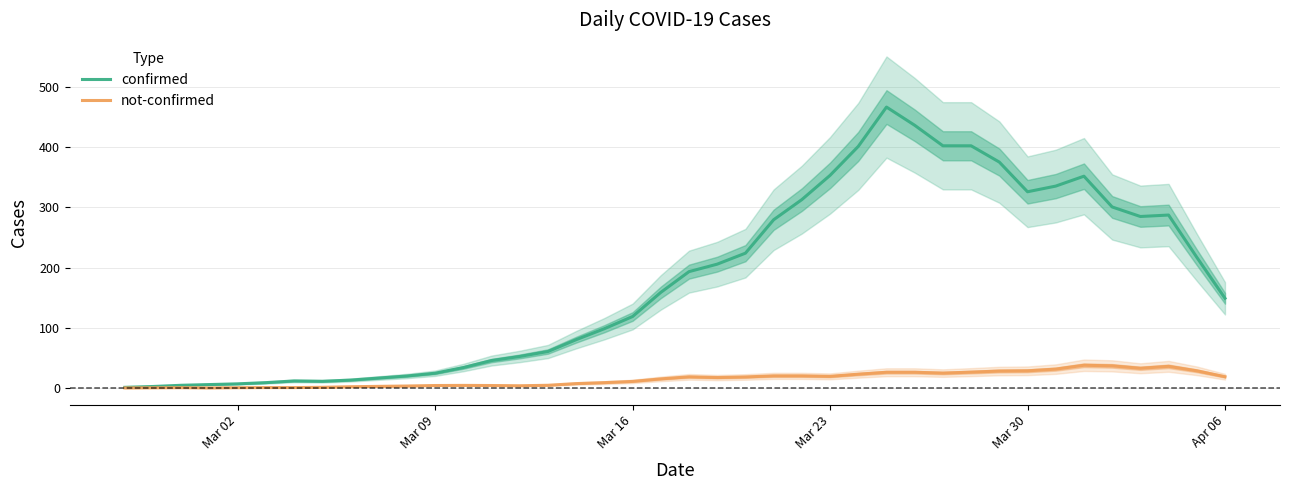

Is it true that confirmed equals 125.1 at 31?

False